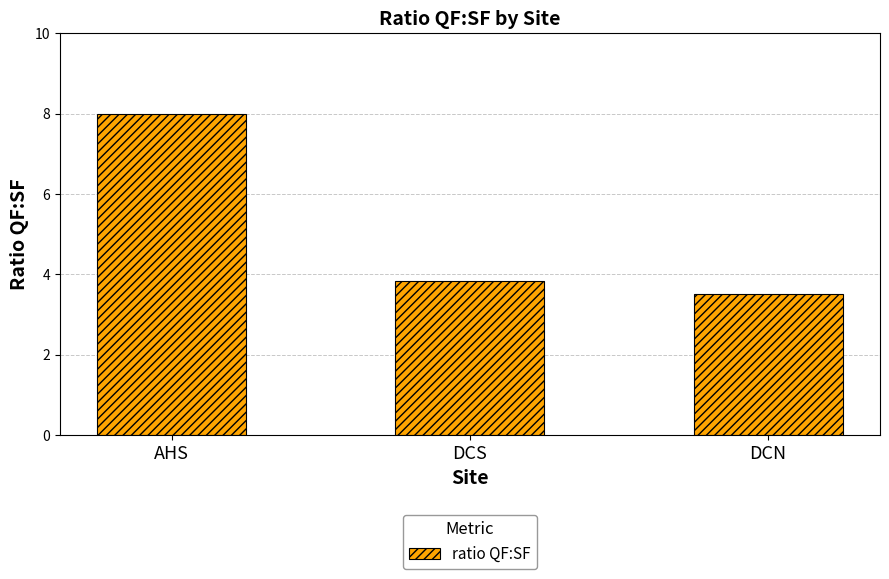

List the labels in order of value, largest first.

AHS, DCS, DCN